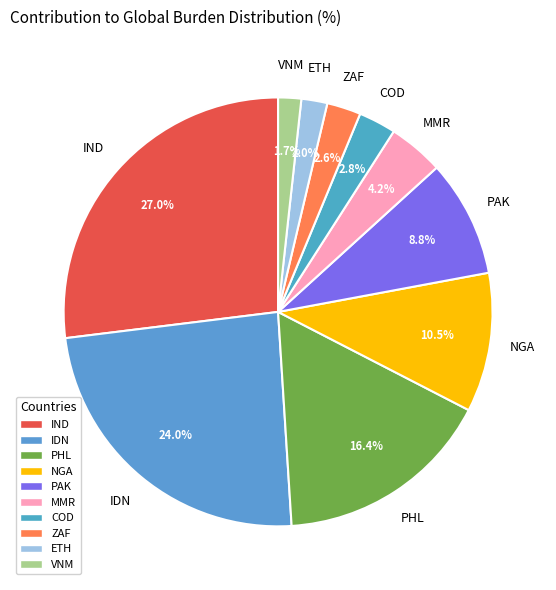

What is the total percentage of PHL and ETH?

18.4%